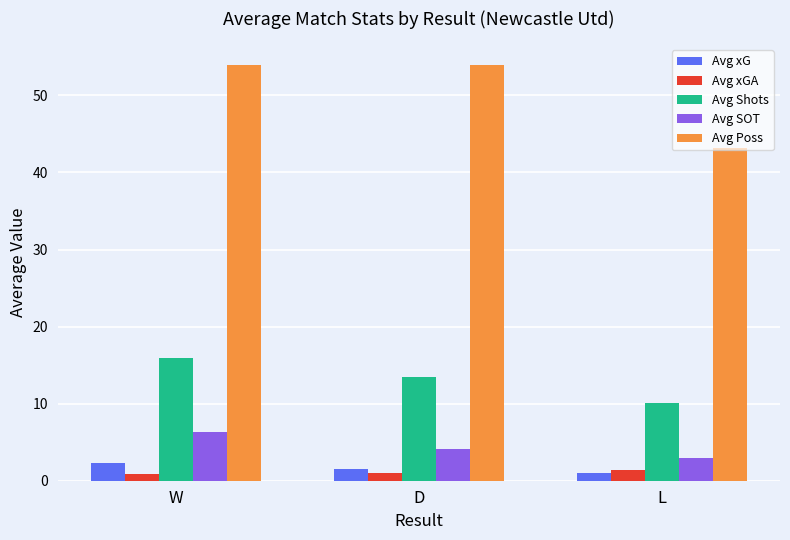

At which label is Avg Shots closest to 13?

D